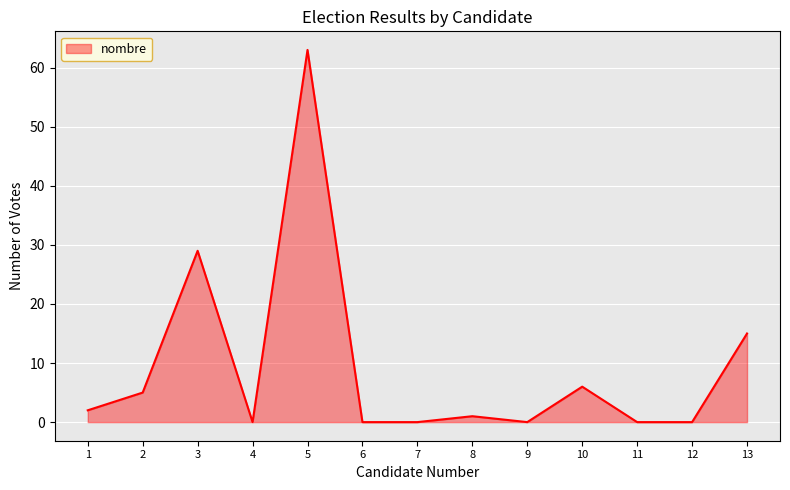

Reading left to right, list all the values displayed in this chart.

2	5	29	0	63	0	0	1	0	6	0	0	15